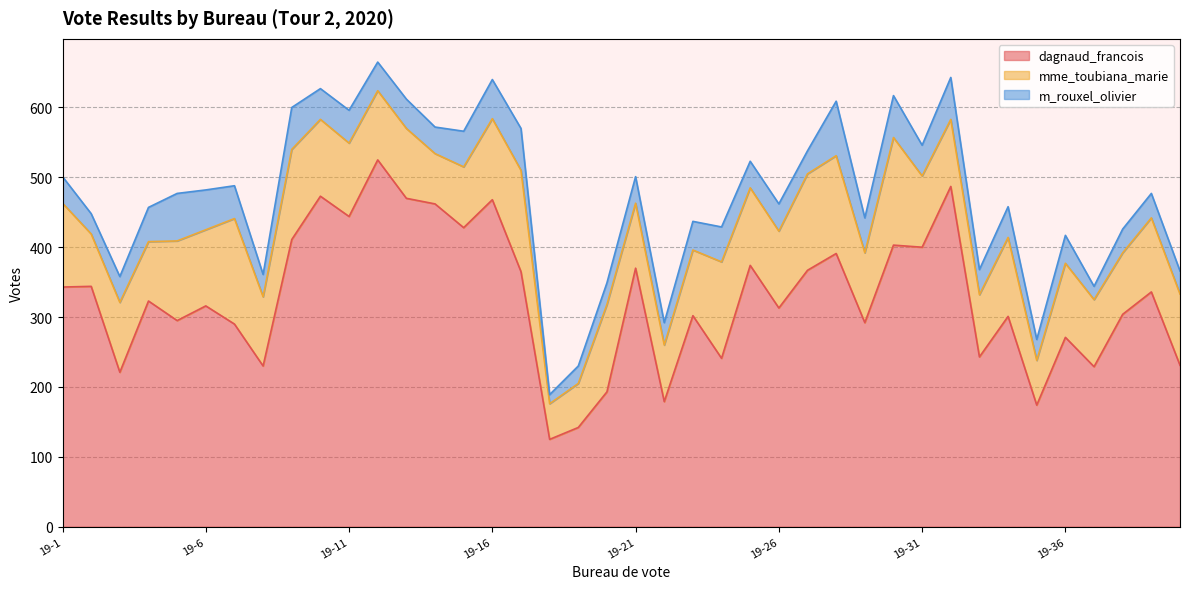

Which series has the largest total across all categories?

dagnaud_francois